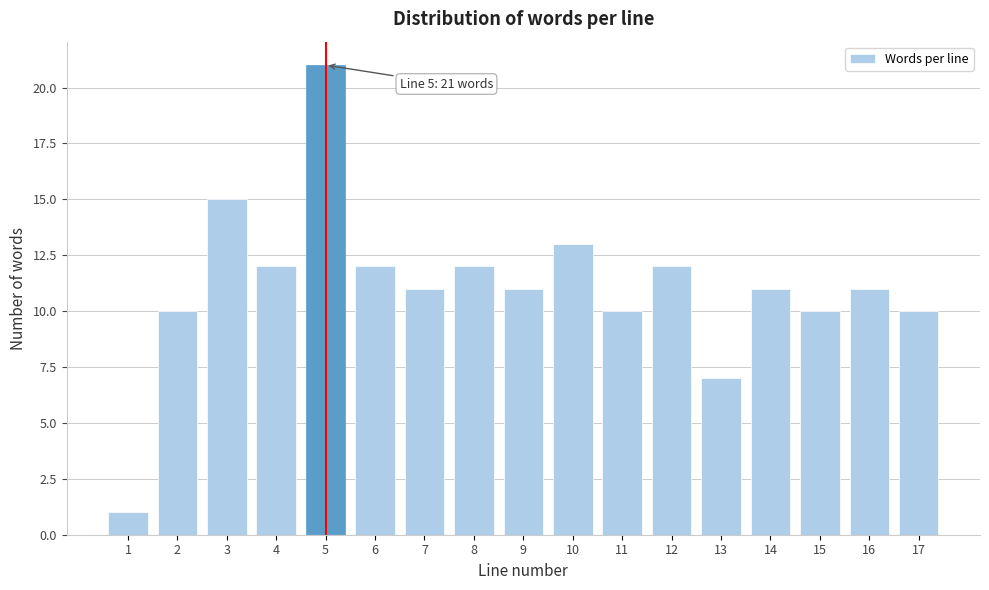

Reading right to left, transcribe all the data shown in this chart.

17=10	16=11	15=10	14=11	13=7	12=12	11=10	10=13	9=11	8=12	7=11	6=12	5=21	4=12	3=15	2=10	1=1